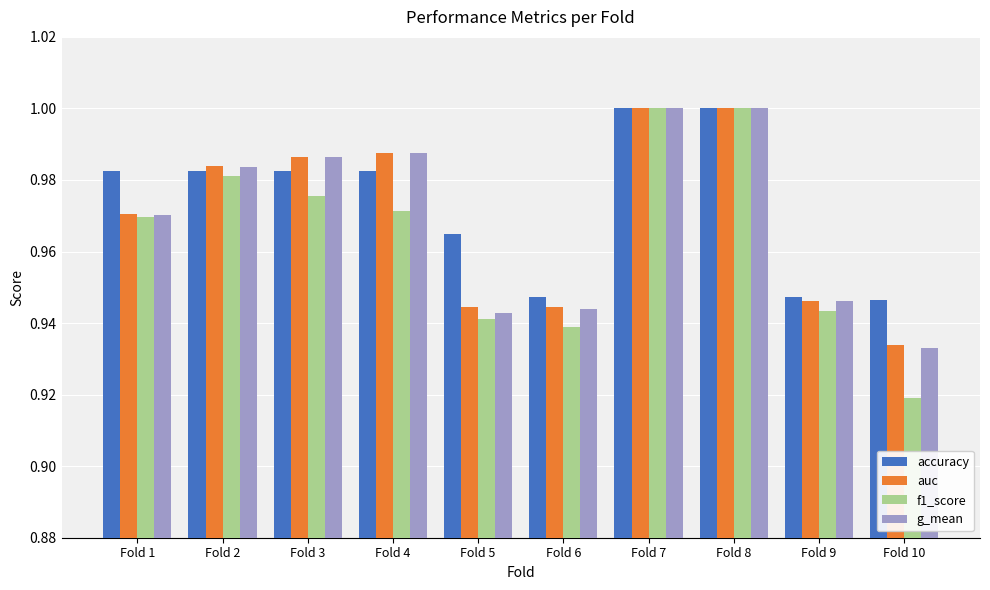

Count the accuracy values in the range 0 to 1.

10